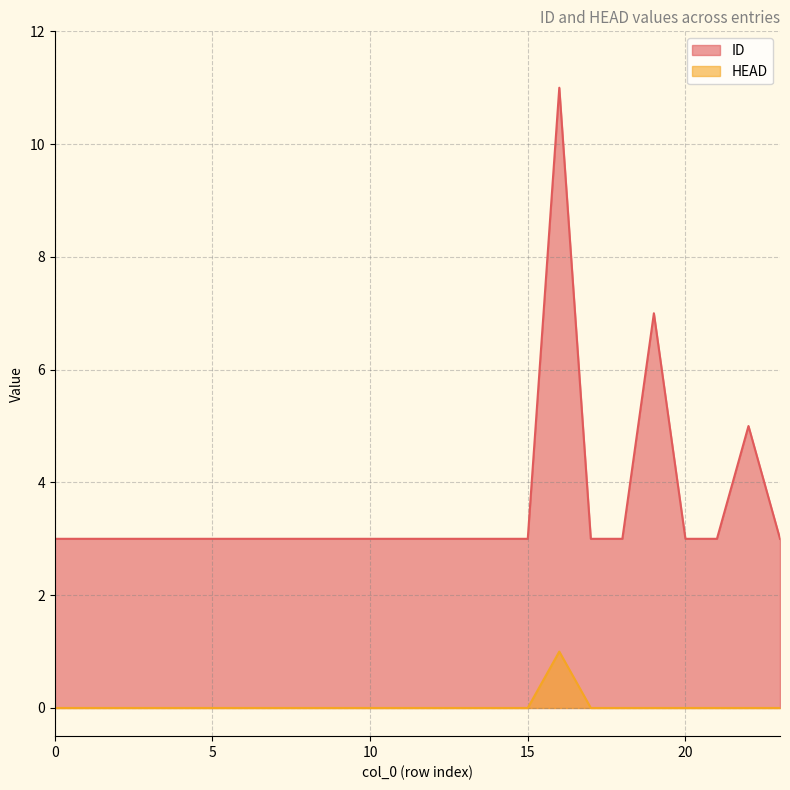

At which category does ID reach its first local peak?

16